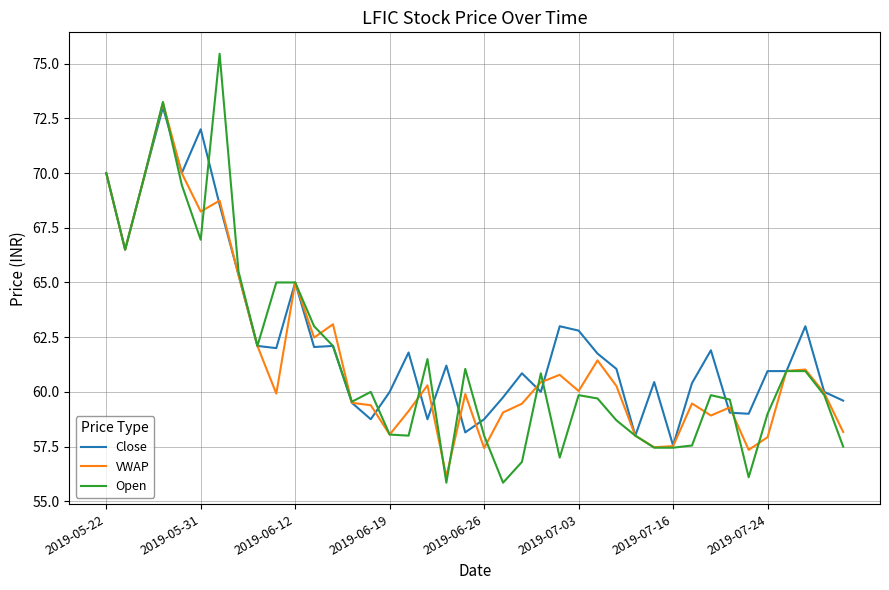

Is this an area chart (filled region under the line)?

No